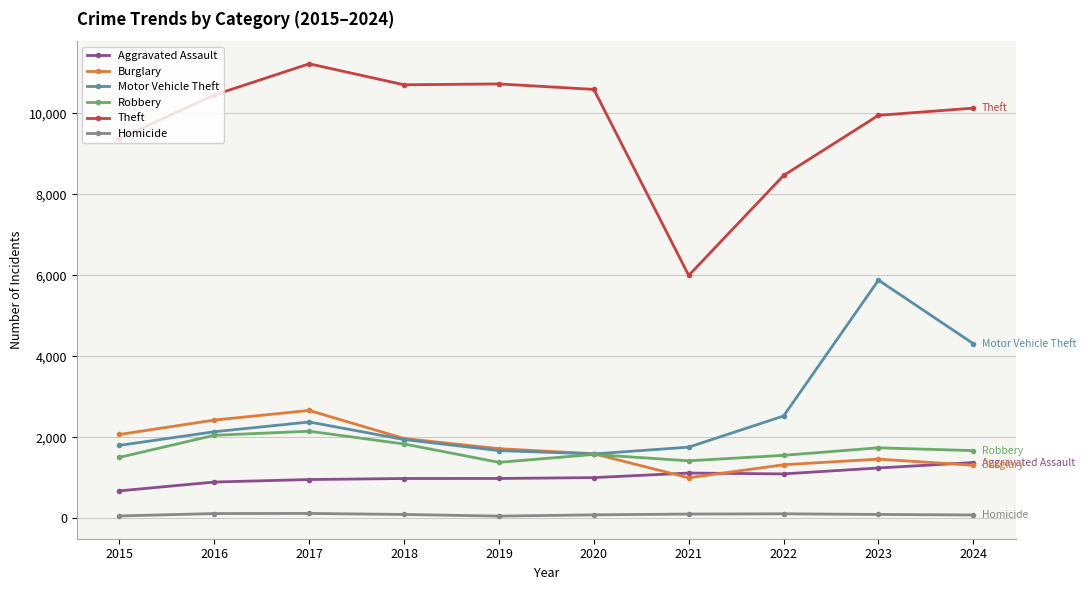

How many distinct data groups are displayed?

6